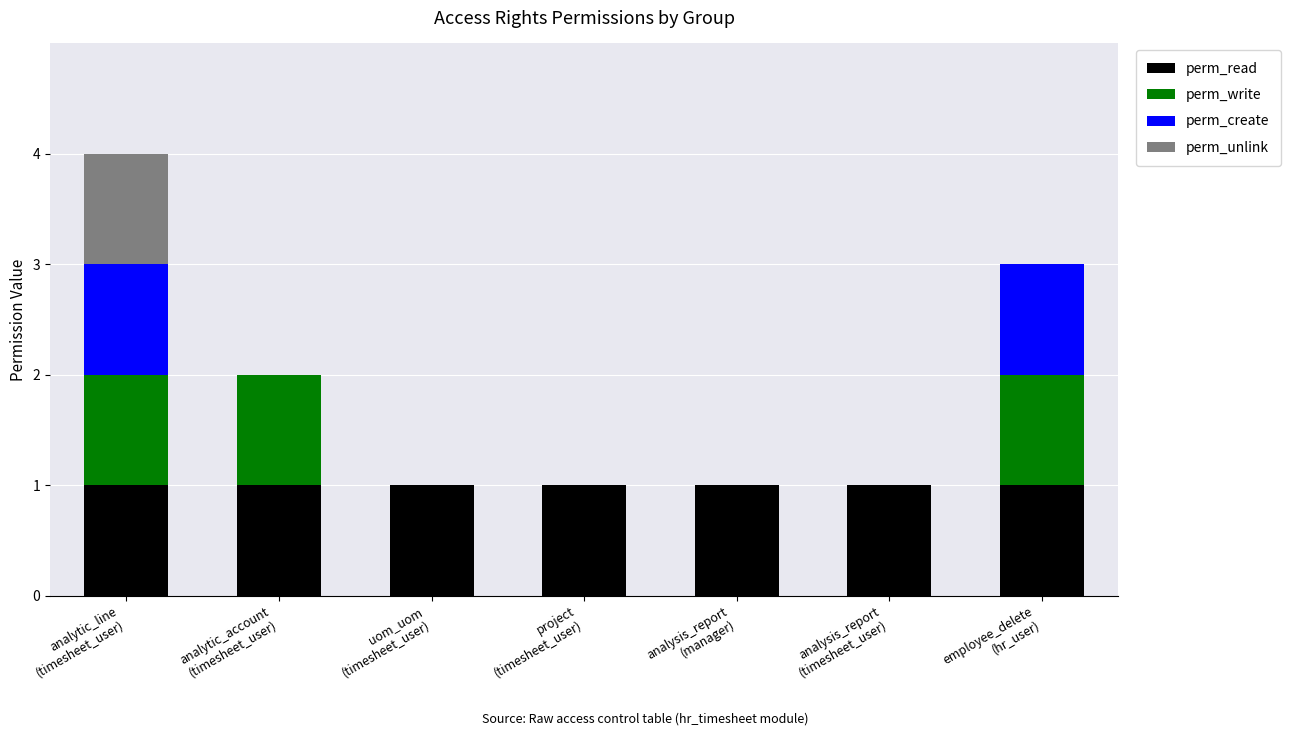

What is the sum of all perm_read values?

7